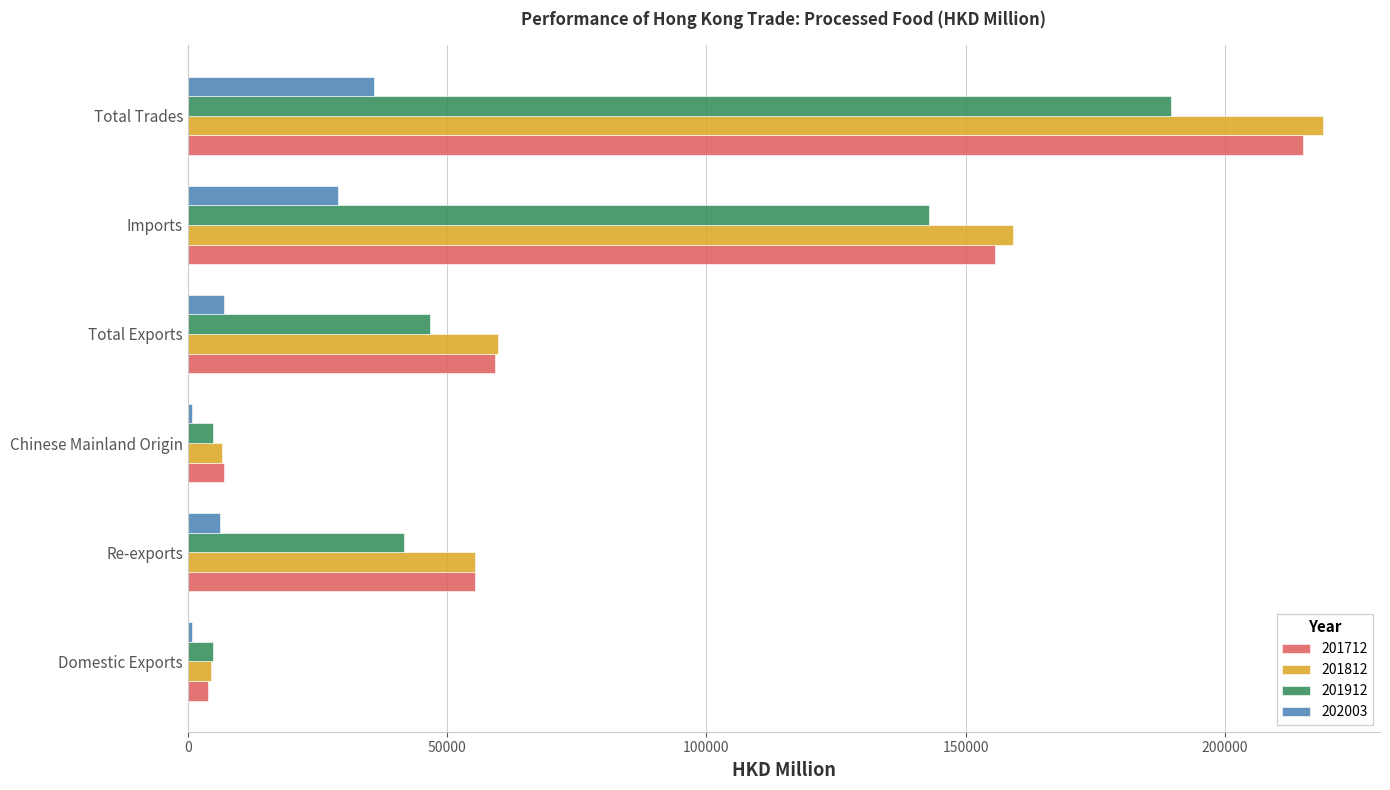

How many data points does each series have?

6